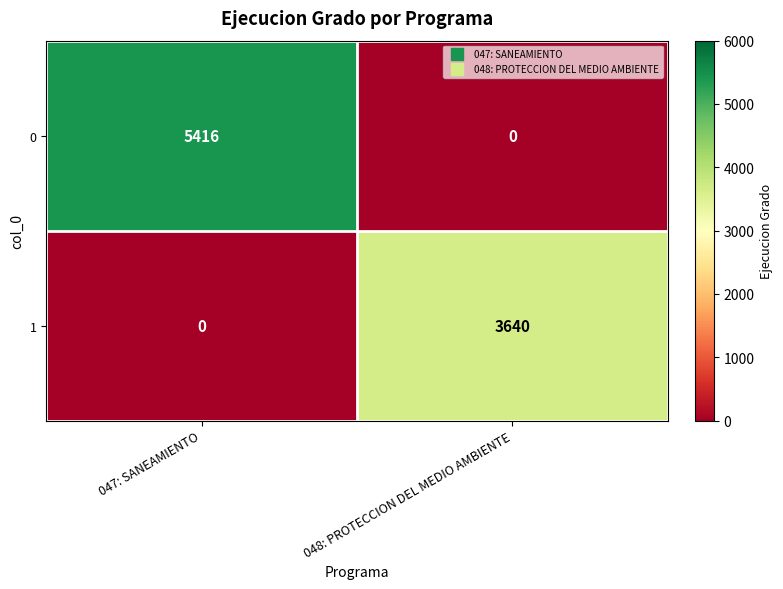

At 048: PROTECCION DEL MEDIO AMBIENTE, list the series in order from largest to smallest.

1, 0